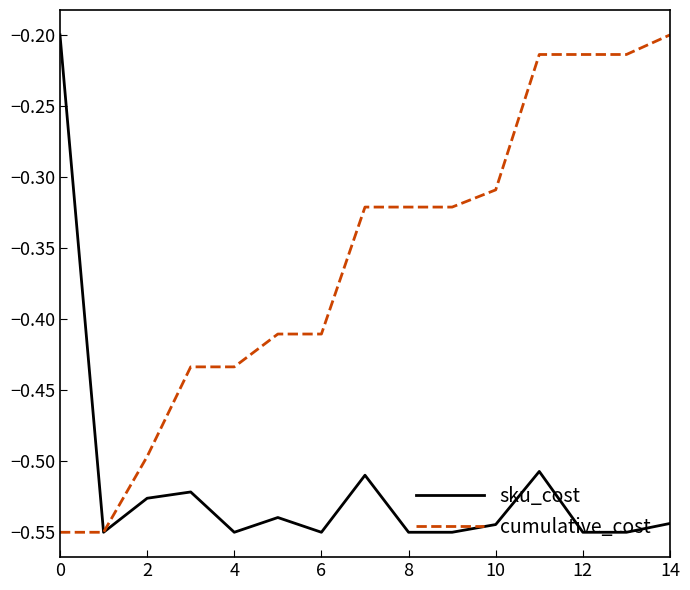

List the series in order of their overall mean, lowest first.

sku_cost, cumulative_cost